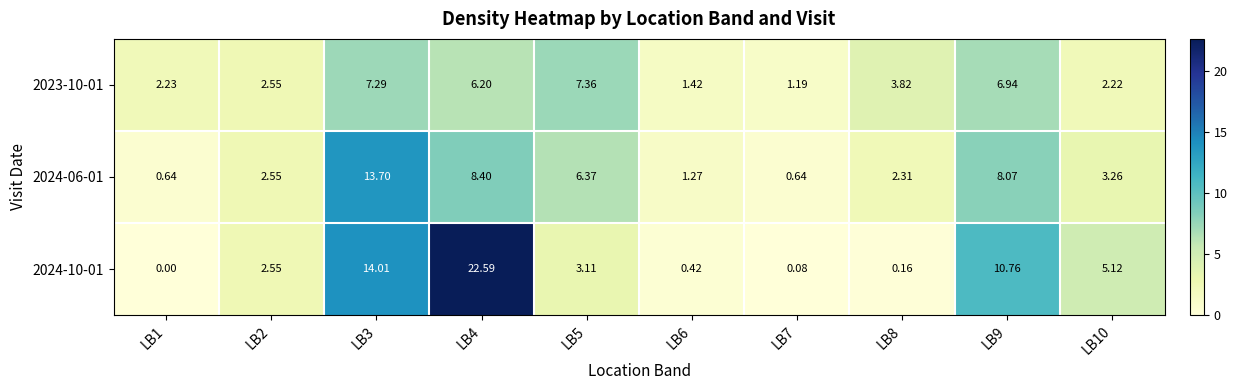

How many series are shown in this chart?

3